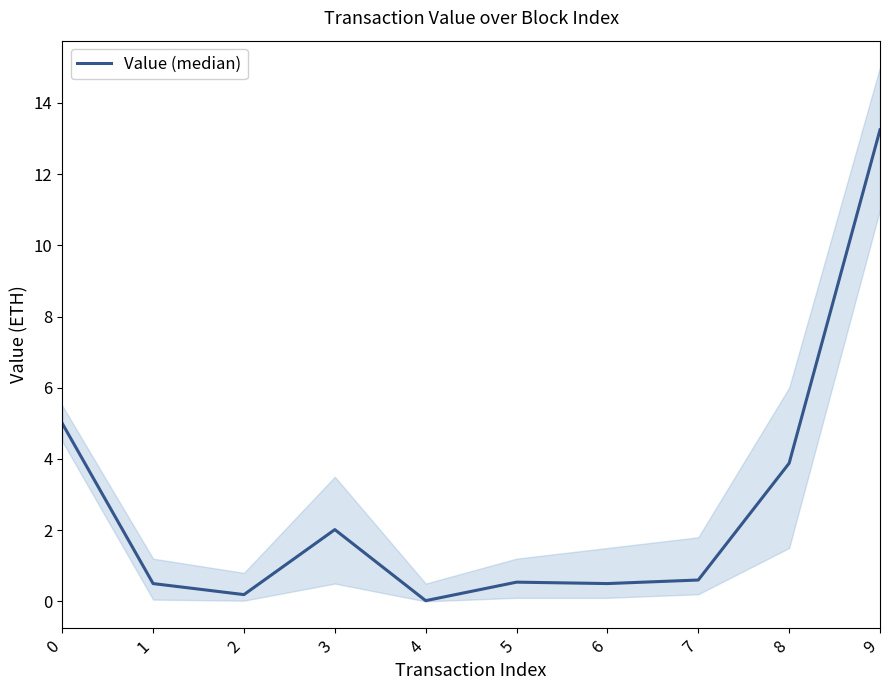

What value does the data have at 0?

5.0